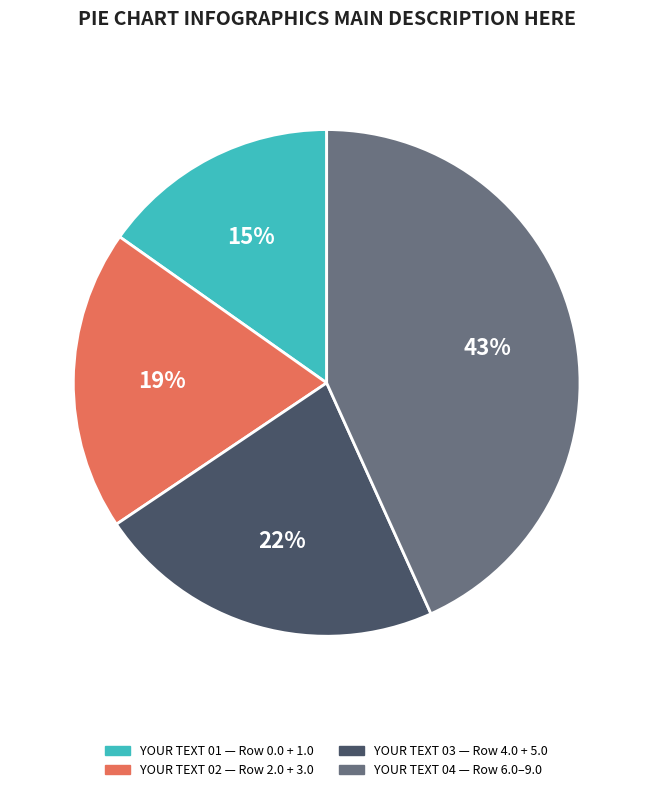

Does any single category account for the majority?

No